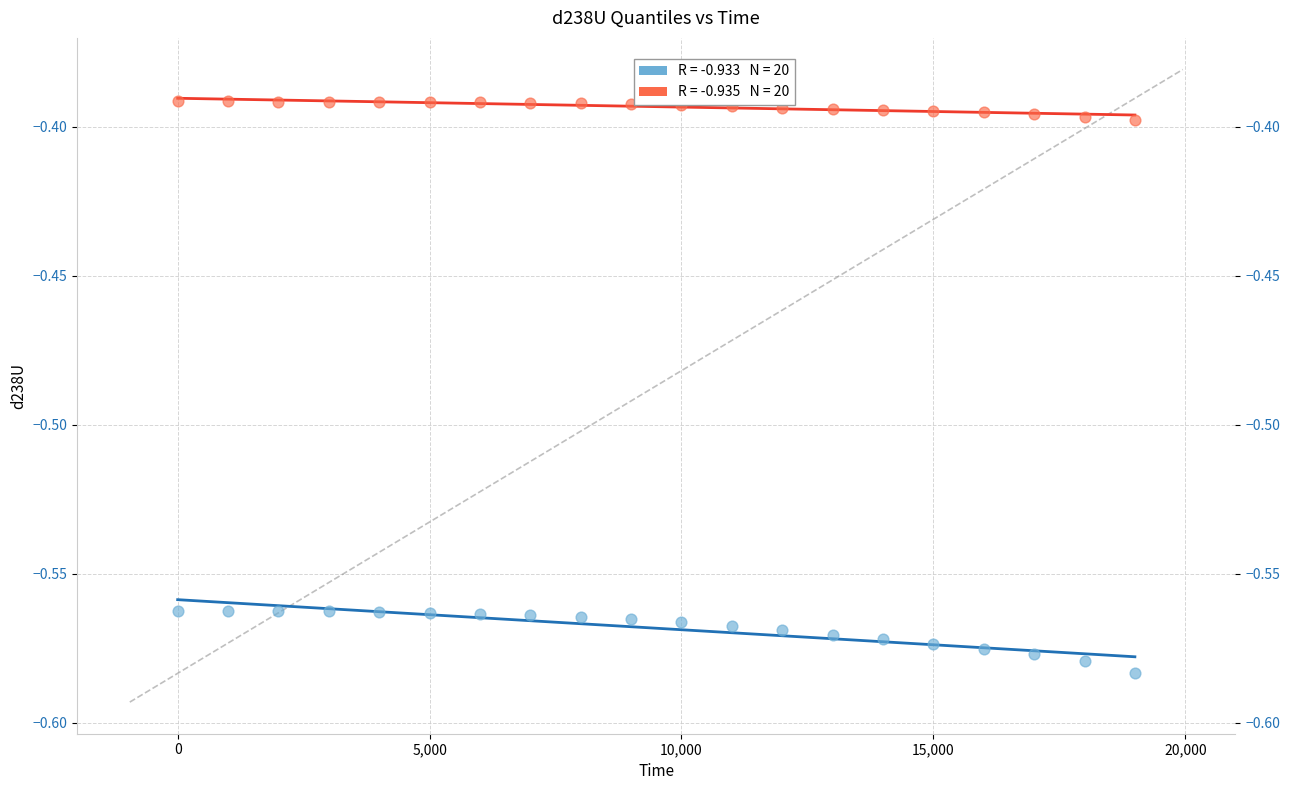

Across all data points, what is the range of X values (max minus min)?

19000.0